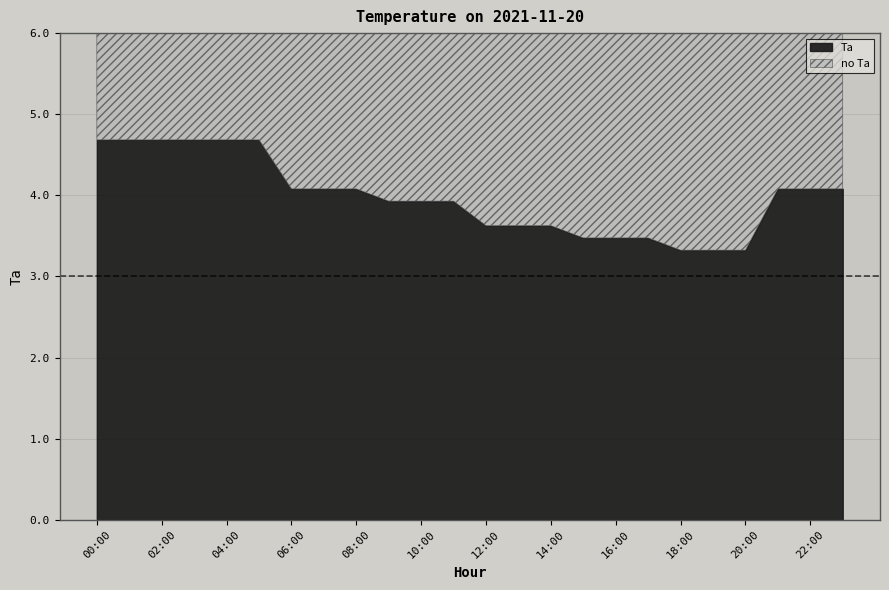

How many values exceed 4?

12